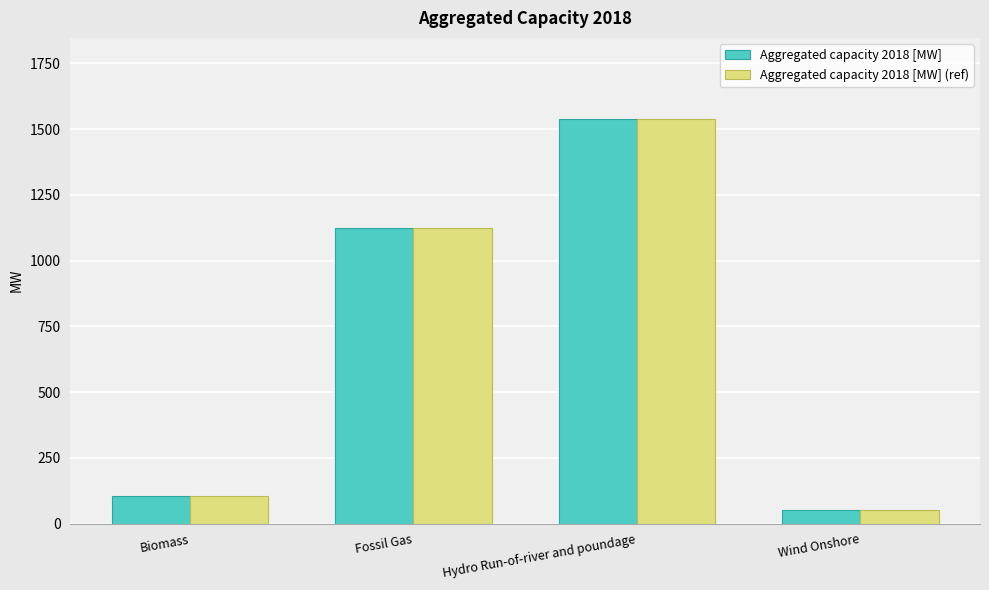

Is it true that Aggregated capacity 2018 [MW] (ref) equals 1124 at Fossil Gas?

True